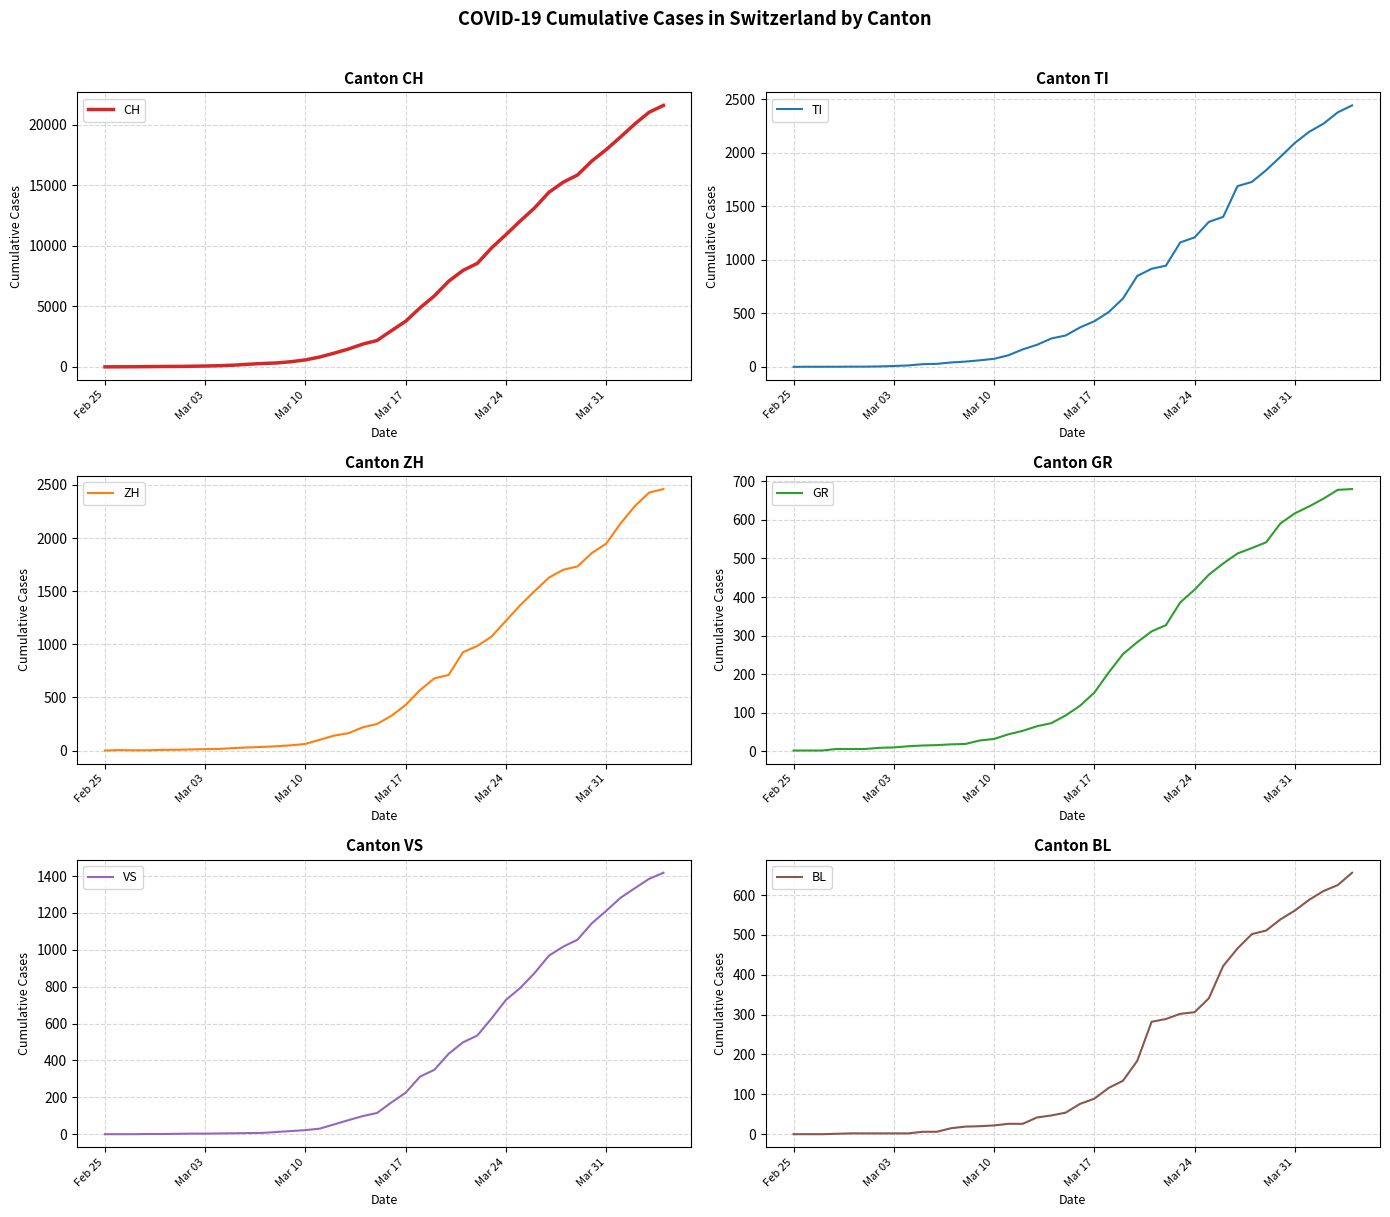

The GR series shows 419 at Mar 24. True or false?

True